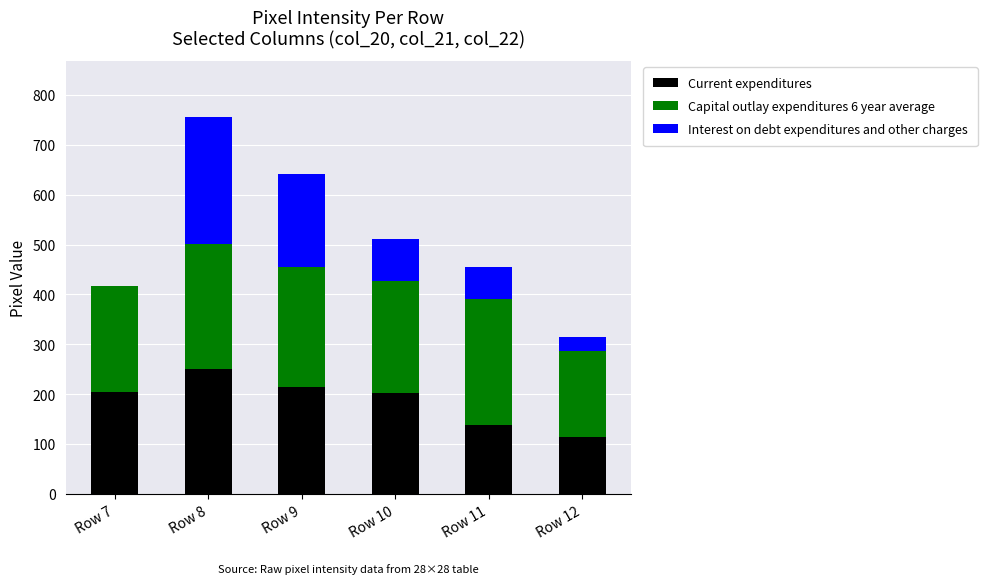

What is the total value across all series at Row 9?

642